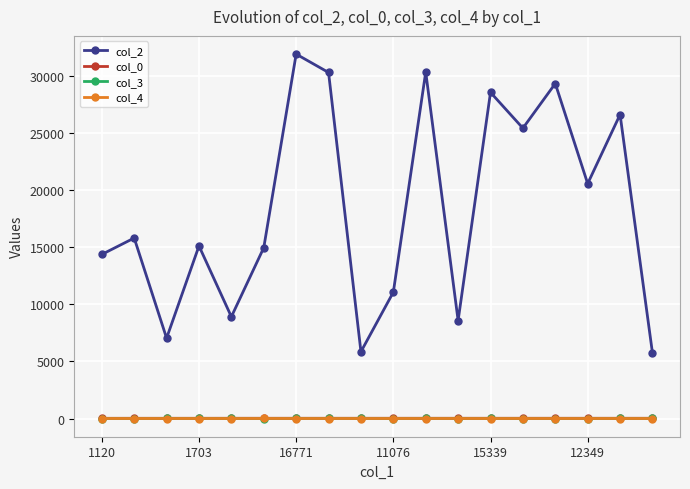

What is the value of the col_2 point at the 3rd from the left?

7043.0